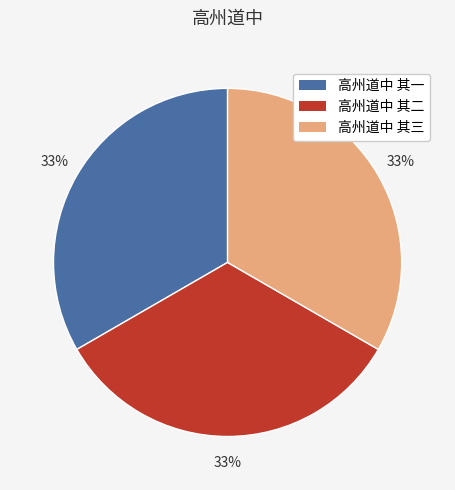

What is the ratio of the value at 高州道中 其二 to the value at 高州道中 其一?

1.0